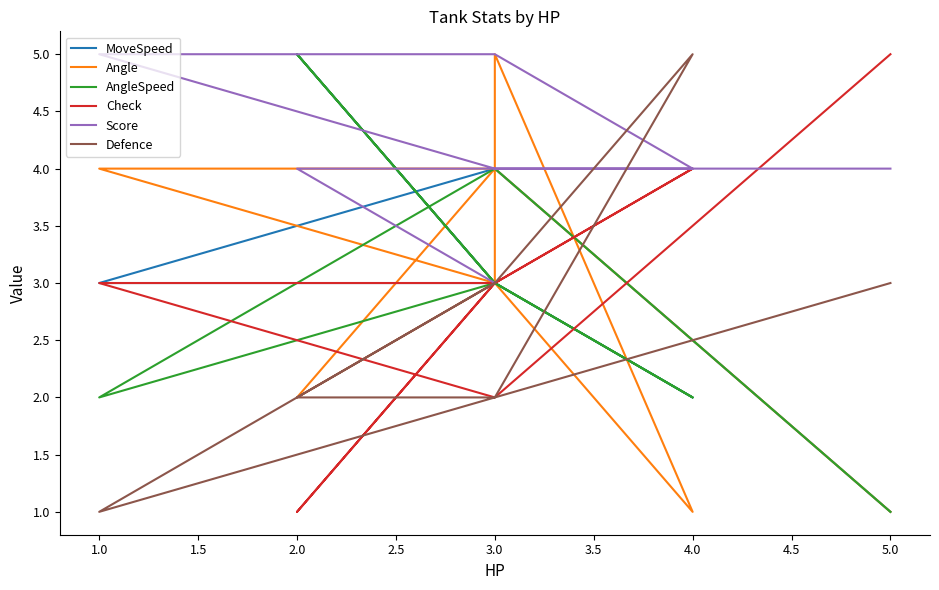

True or false: AngleSpeed and Check cross at least once.

True